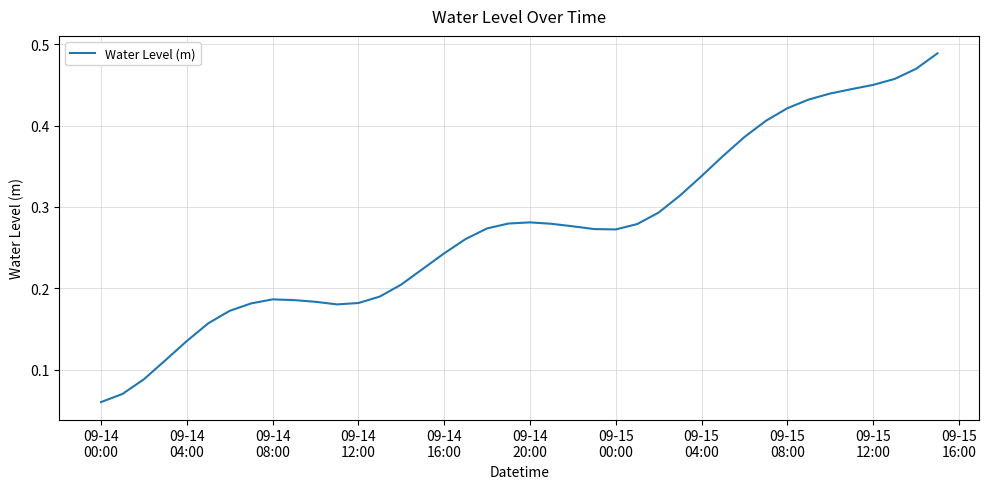

Count the values in the range 0 to 1.

40